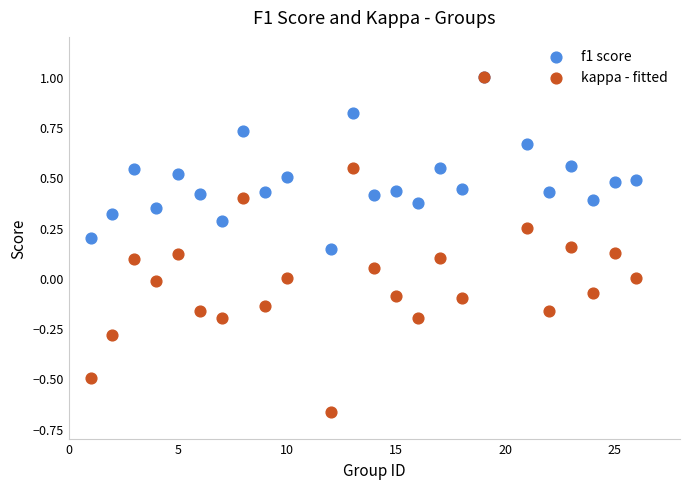

What are all the series names shown in the legend?

f1 score, kappa - fitted